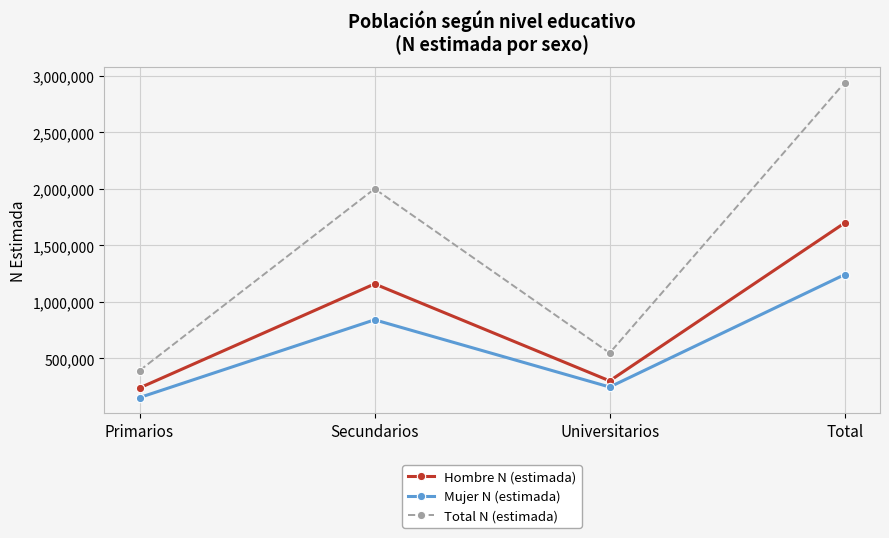

Reading left to right, transcribe all the data shown in this chart.

Hombre N (estimada): Primarios=238757	Secundarios=1159142	Universitarios=301203	Total=1699101
Mujer N (estimada): Primarios=153501	Secundarios=841563	Universitarios=246824	Total=1241888
Total N (estimada): Primarios=392258	Secundarios=2000705	Universitarios=548027	Total=2940990